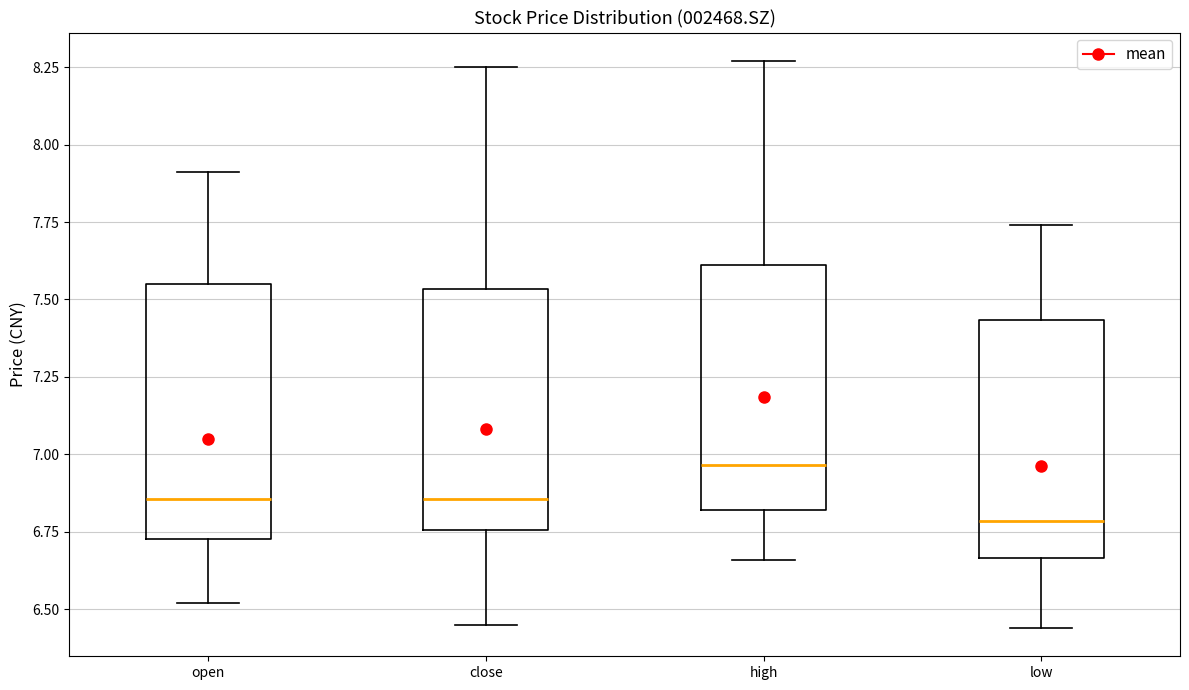

Reading left to right, read every box against the y-axis: the position of its median line, the range the box covers, and the ends of its whiskers. The values are not printed on the chart, so give them approximately, as read against the axis.

open: median 6.85, box 6.75 to 7.55, whiskers 6.50 to 7.90
close: median 6.85, box 6.75 to 7.55, whiskers 6.45 to 8.25
high: median 6.95, box 6.80 to 7.60, whiskers 6.65 to 8.25
low: median 6.80, box 6.65 to 7.45, whiskers 6.45 to 7.75